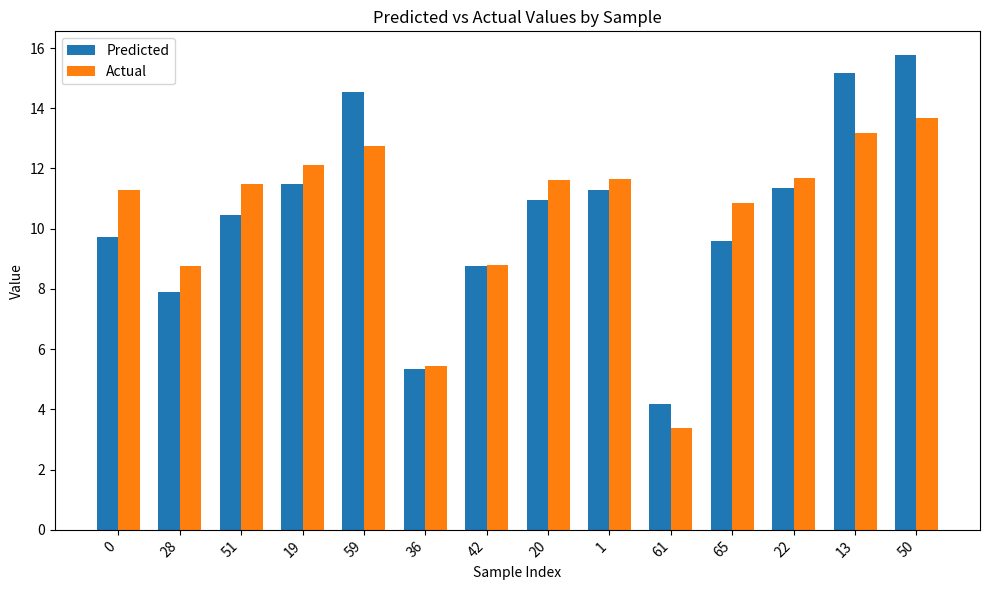

The value of Actual at 1 is 6.9. True or false?

False